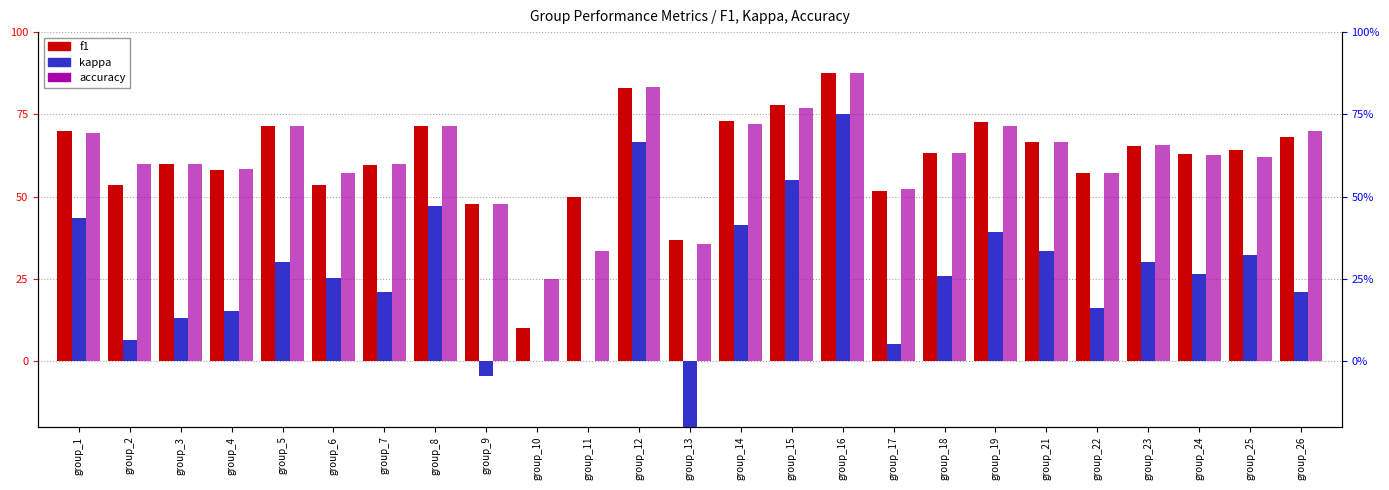

At how many categories does at least one series exceed 57?

20